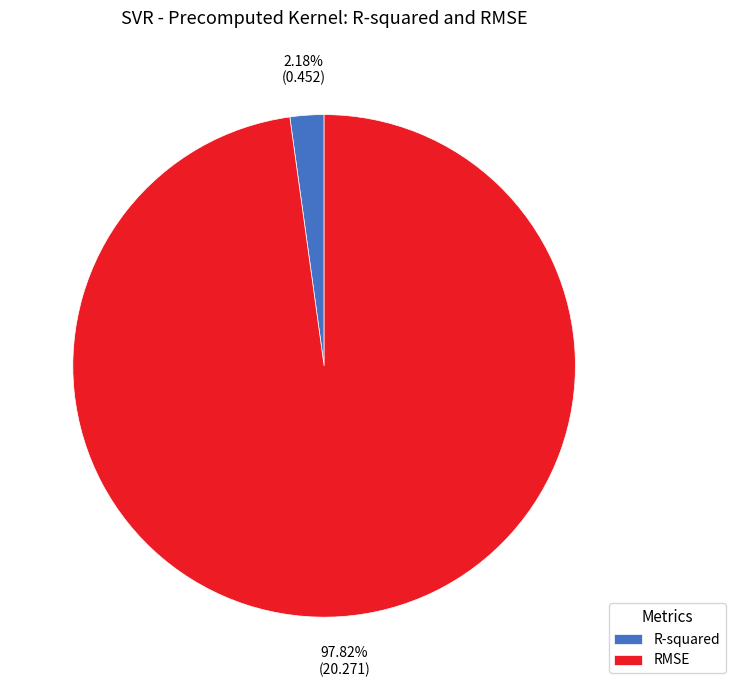

Between RMSE and R-squared, which is larger?

RMSE